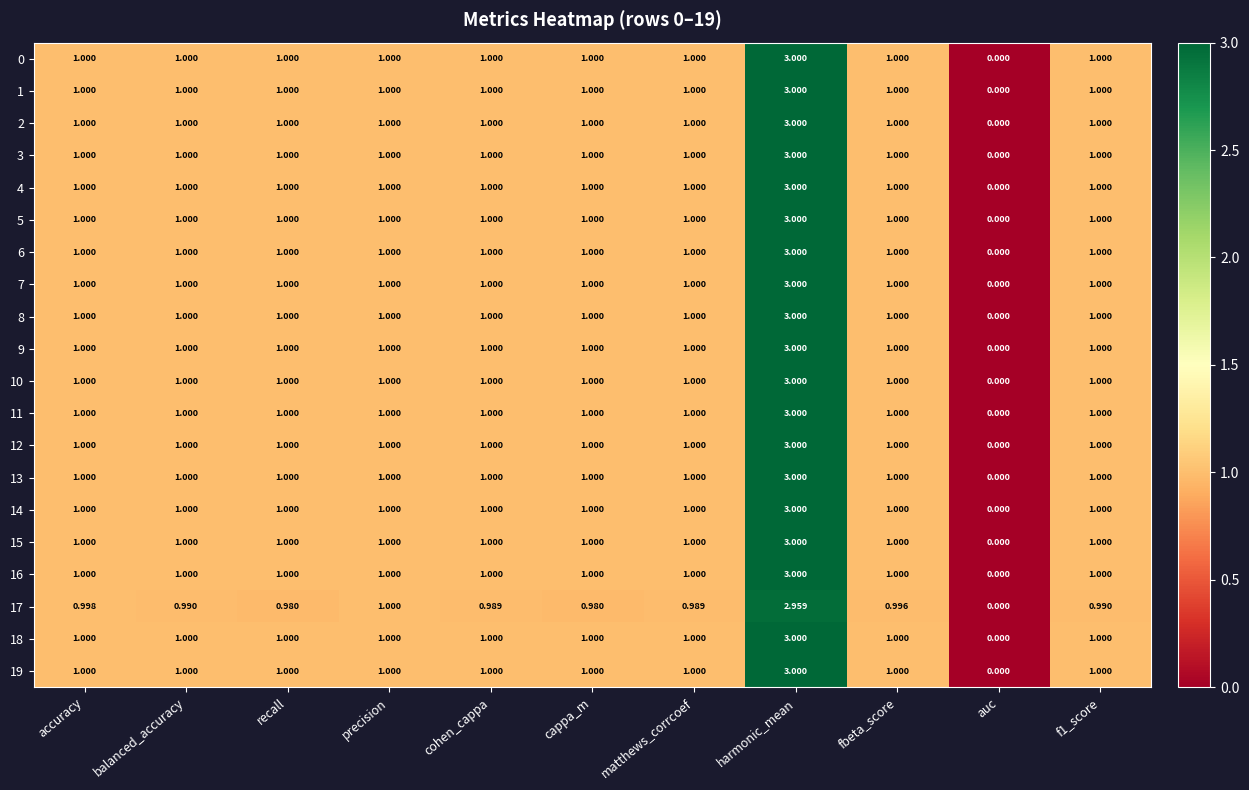

At which label does 2 reach its minimum?

auc